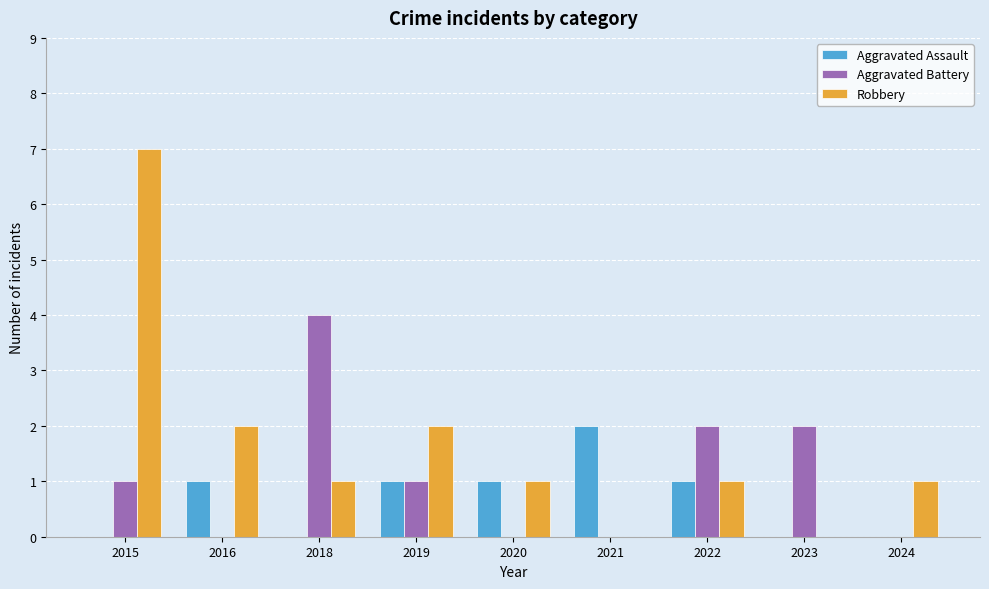

What is the sum of all Aggravated Assault values?

6